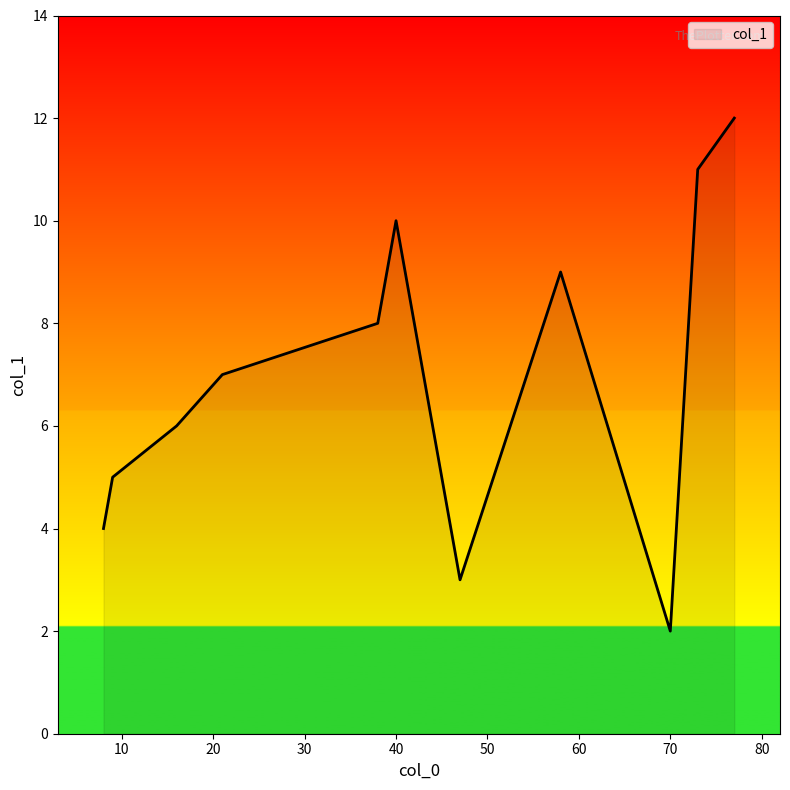

What is the difference between the maximum and minimum values?

10